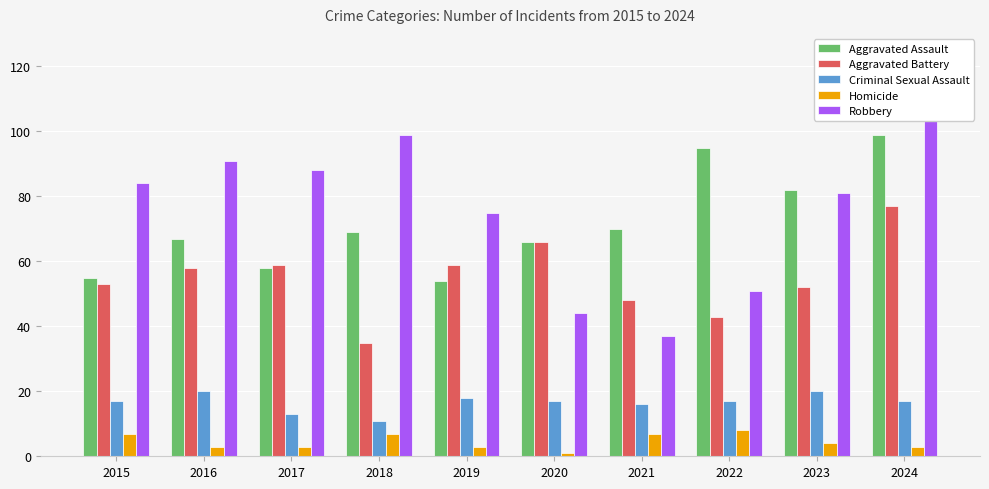

The value of Homicide at 2020 is 1. True or false?

True